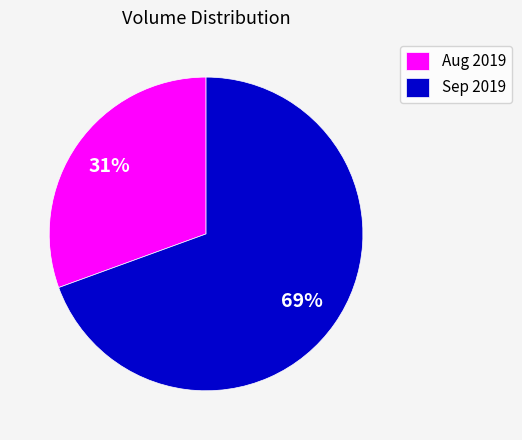

True or false: Aug 2019 accounts for 31% of the total.

True